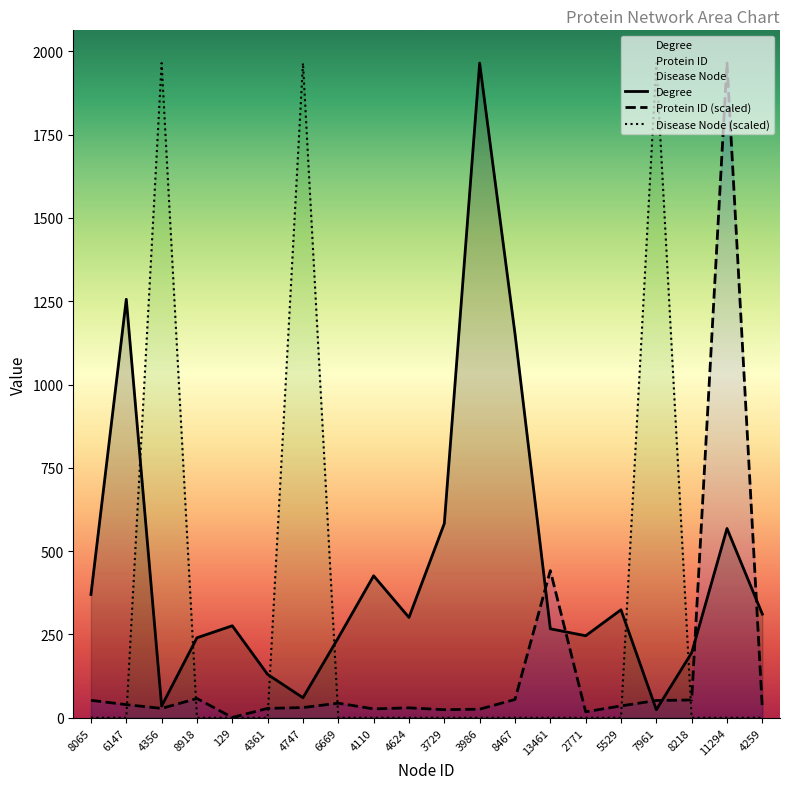

What is the label of the 14th point from the right?

4747